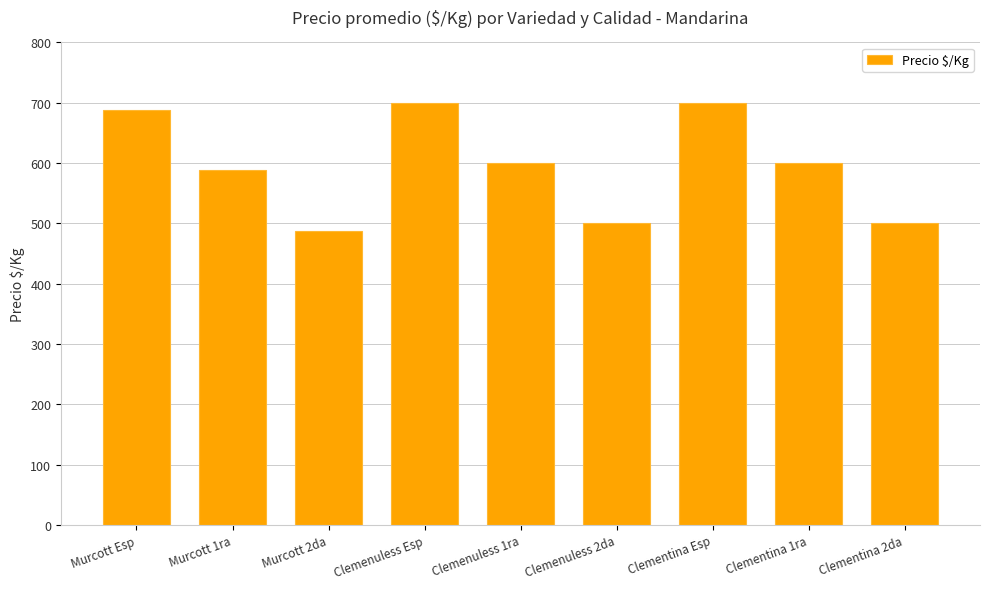

What is the ratio of the value at Murcott 1ra to the value at Clemenuless 2da?

1.2